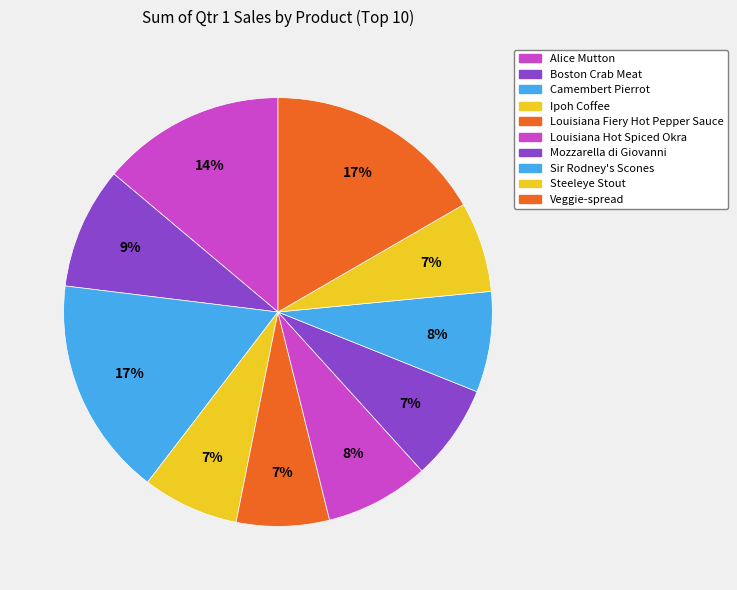

Count the number of slices in the pie.

10